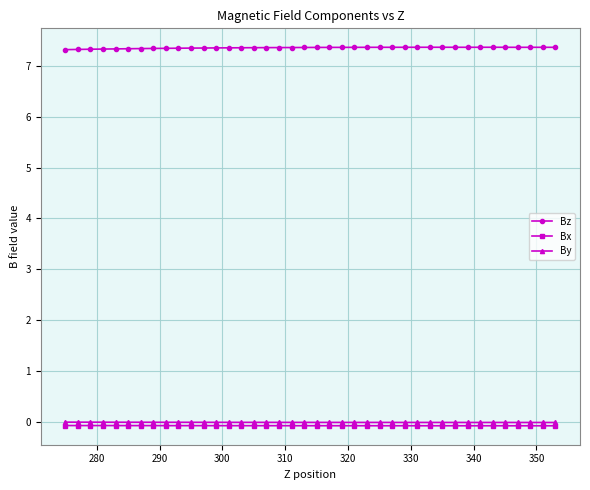

True or false: Bz and By intersect in this chart.

False